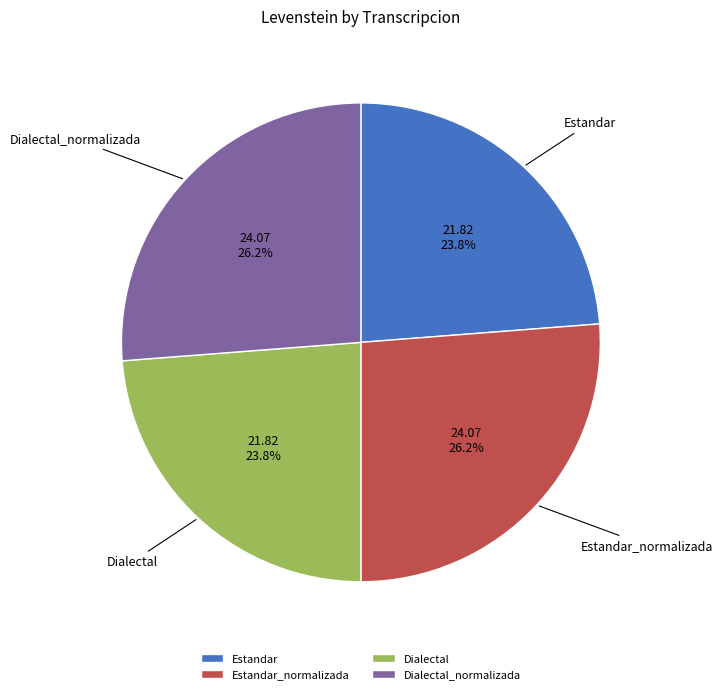

Does Dialectal_normalizada represent more than half of the total?

No